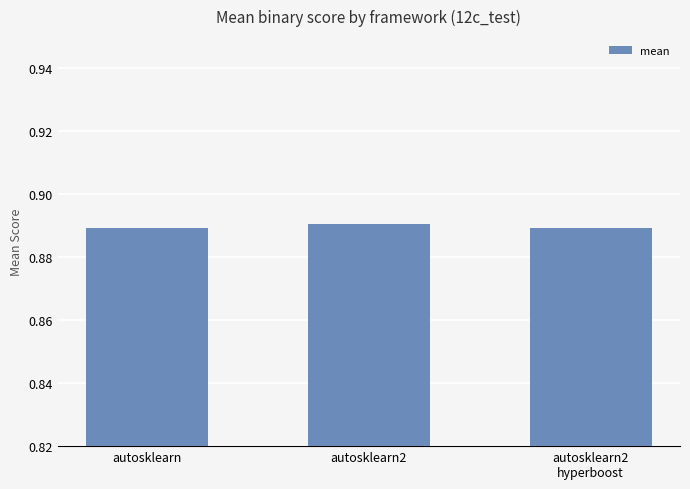

How many values are between 0 and 1?

3